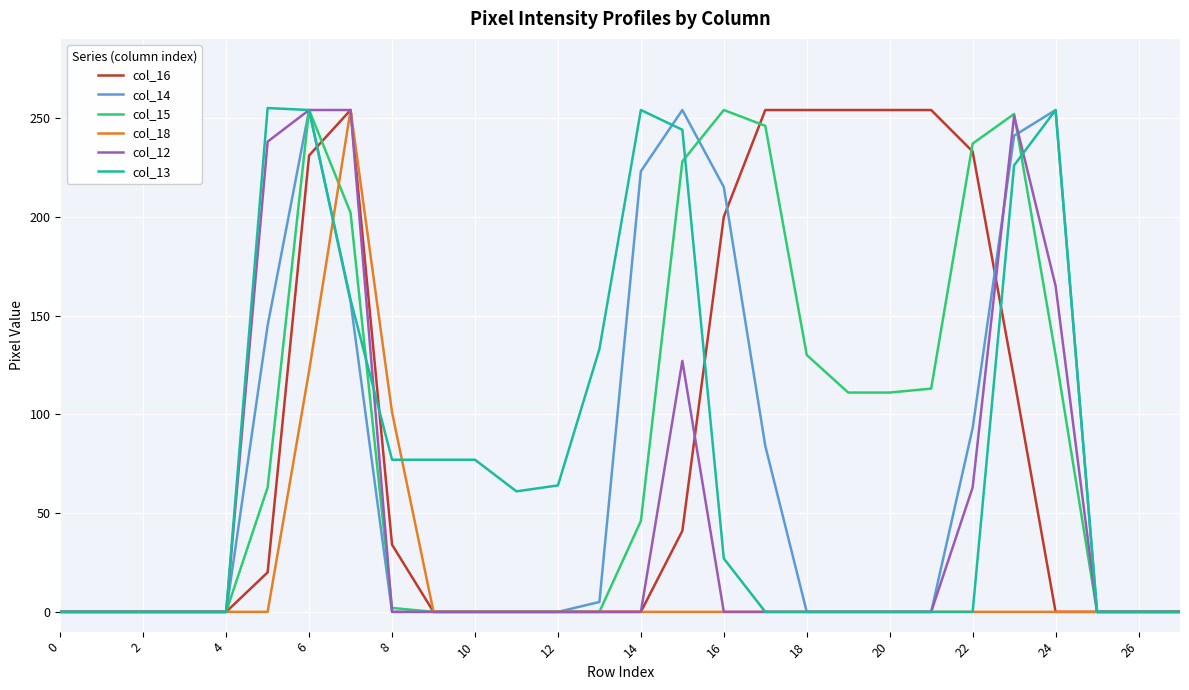

What is the greatest value displayed?

255